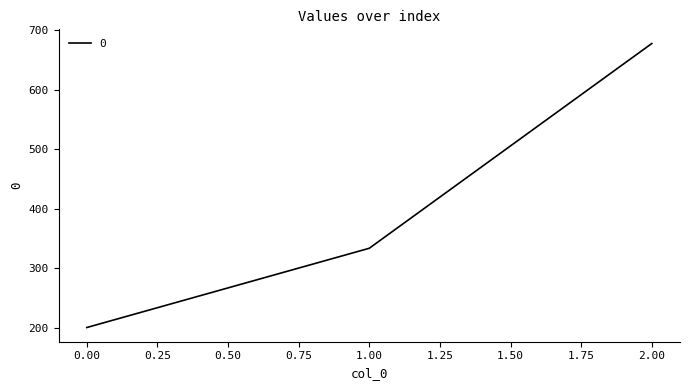

What is the difference between the maximum and second lowest values?

344.4